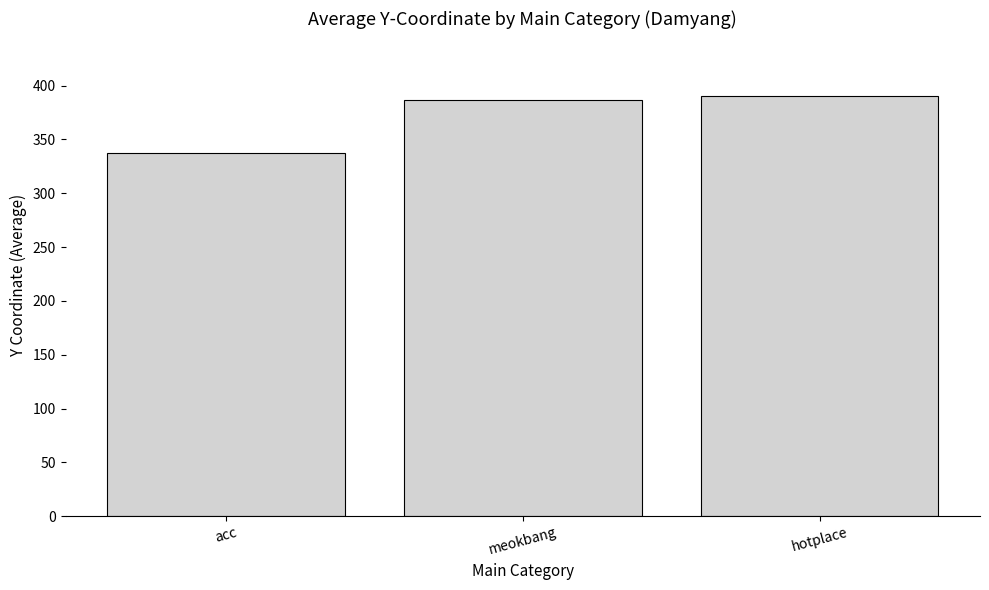

How many values are below 386?

1